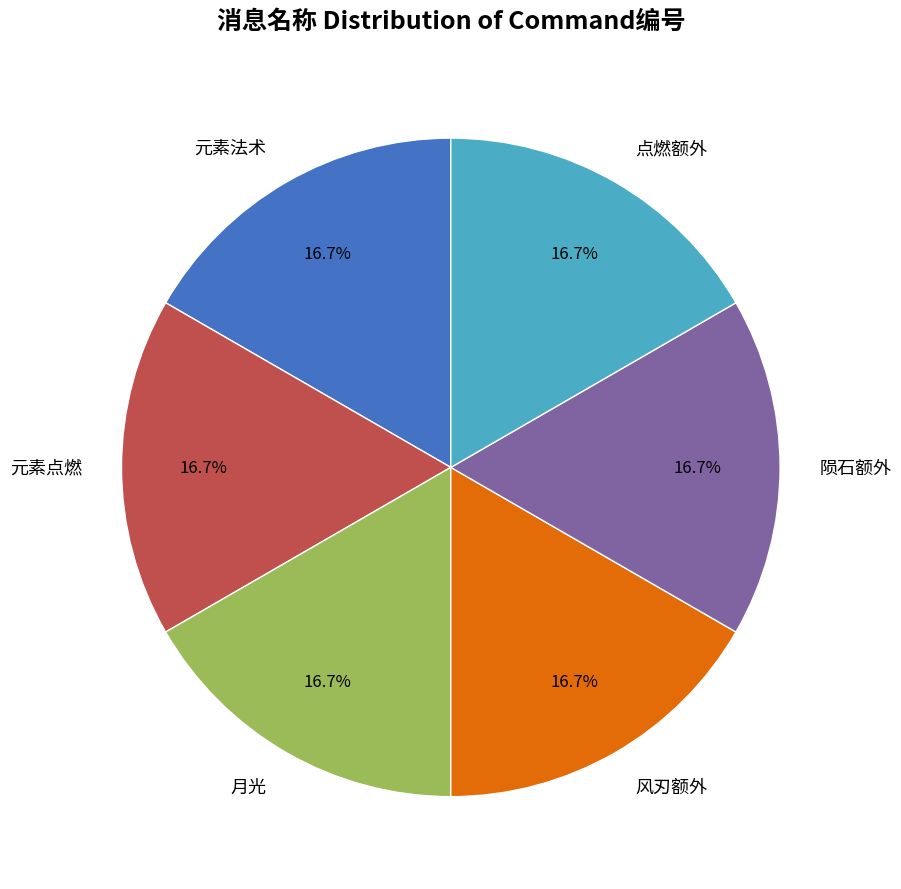

Is 元素点燃 the majority of the pie?

No